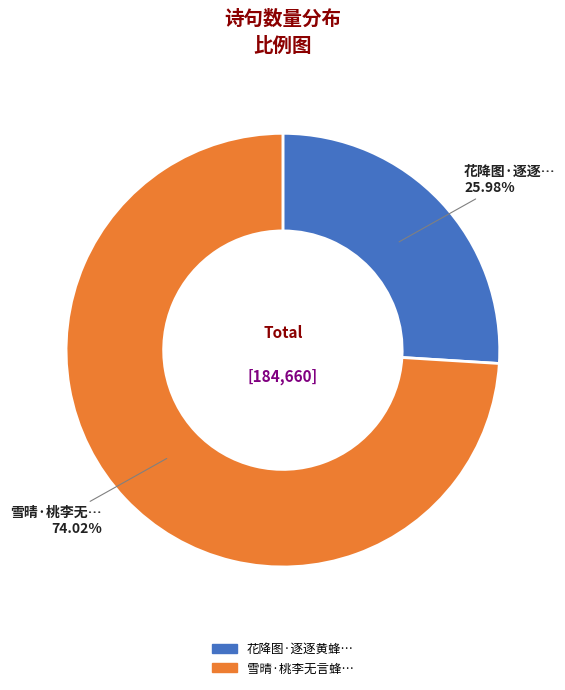

Is there a majority slice in this chart?

Yes